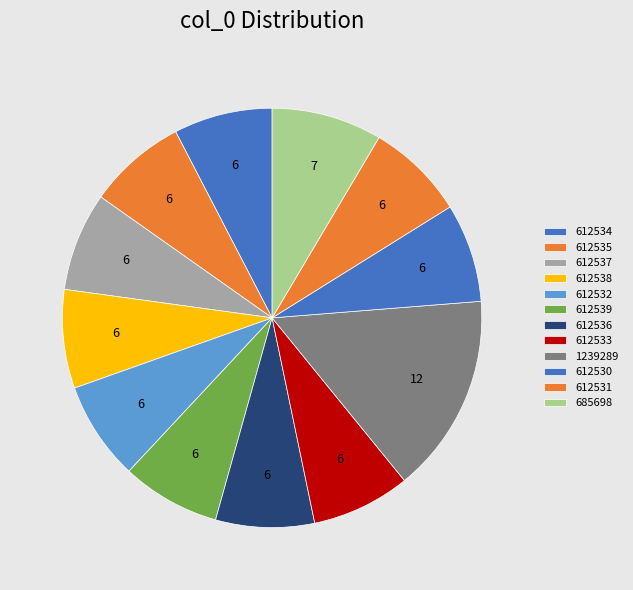

To the nearest percent, what percentage of the pie is 612530?

8%